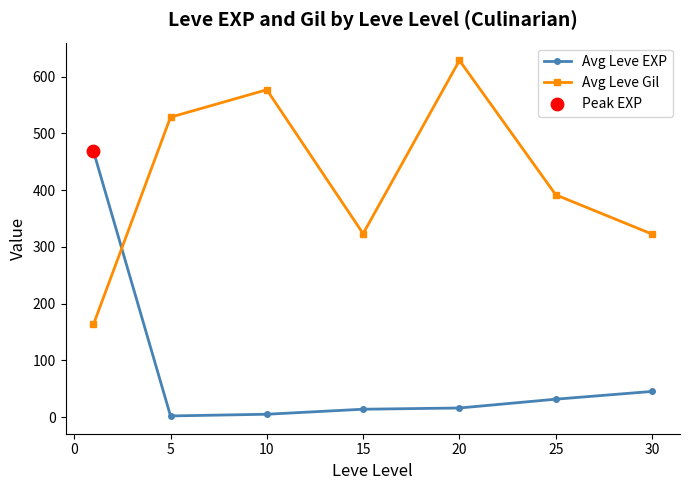

At how many categories does at least one series exceed 203?

7